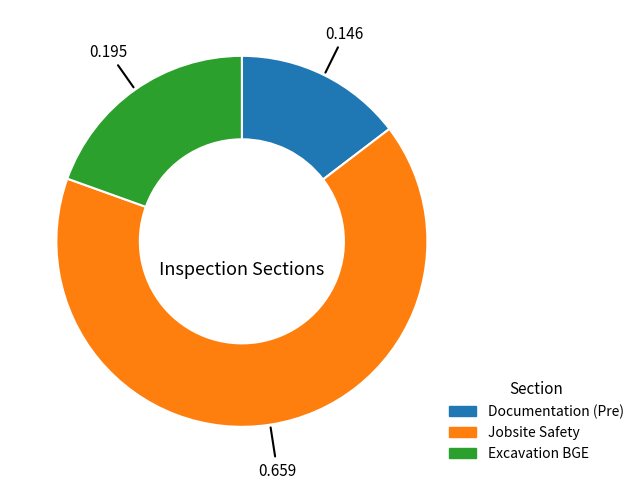

What is the majority slice?

Jobsite Safety